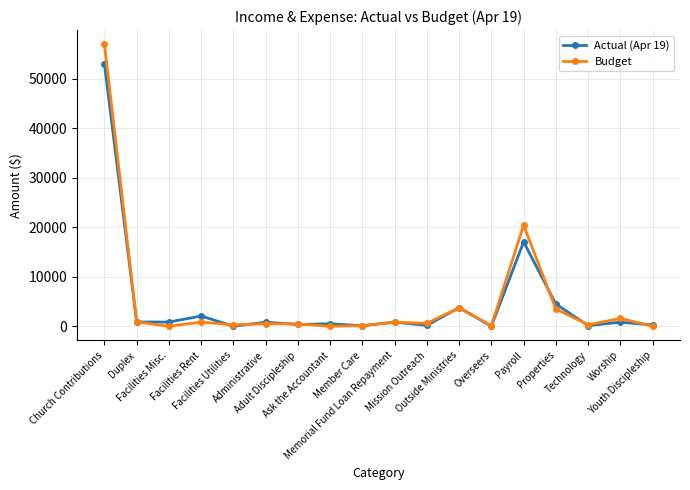

True or false: Budget has more than 1 points higher than both neighbors.

True